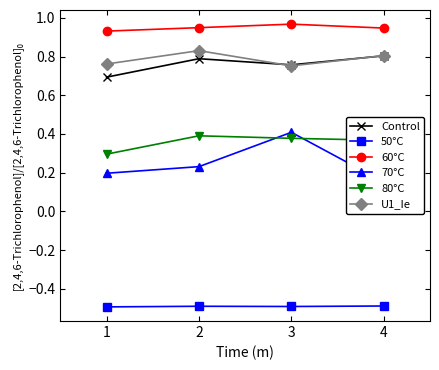

Reading left to right, list all the values displayed in this chart.

Control: 1=0.7	2=0.8	3=0.8	4=0.8
50°C: 1=-0.5	2=-0.5	3=-0.5	4=-0.5
60°C: 1=0.9	2=0.9	3=1.0	4=0.9
70°C: 1=0.2	2=0.2	3=0.4	4=0.2
80°C: 1=0.3	2=0.4	3=0.4	4=0.4
U1_Ie: 1=0.8	2=0.8	3=0.8	4=0.8